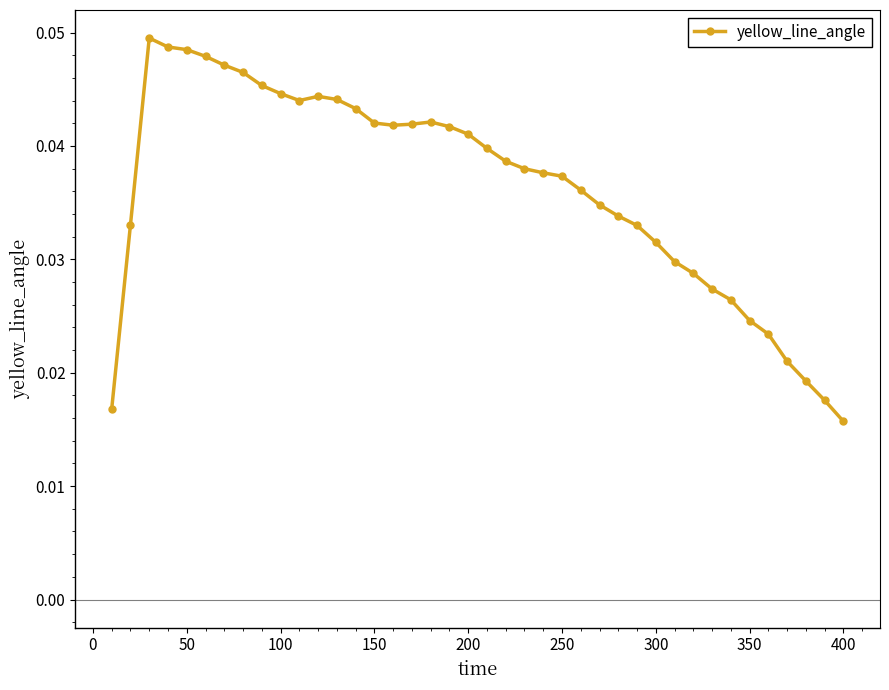

Count the values in the range 0 to 1.

40